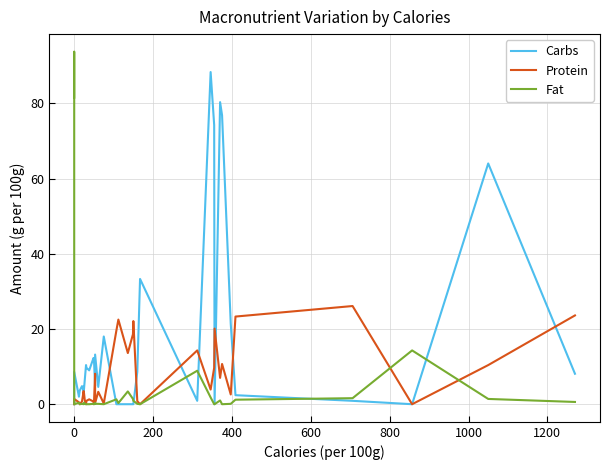

What is the maximum value for Protein?

26.1